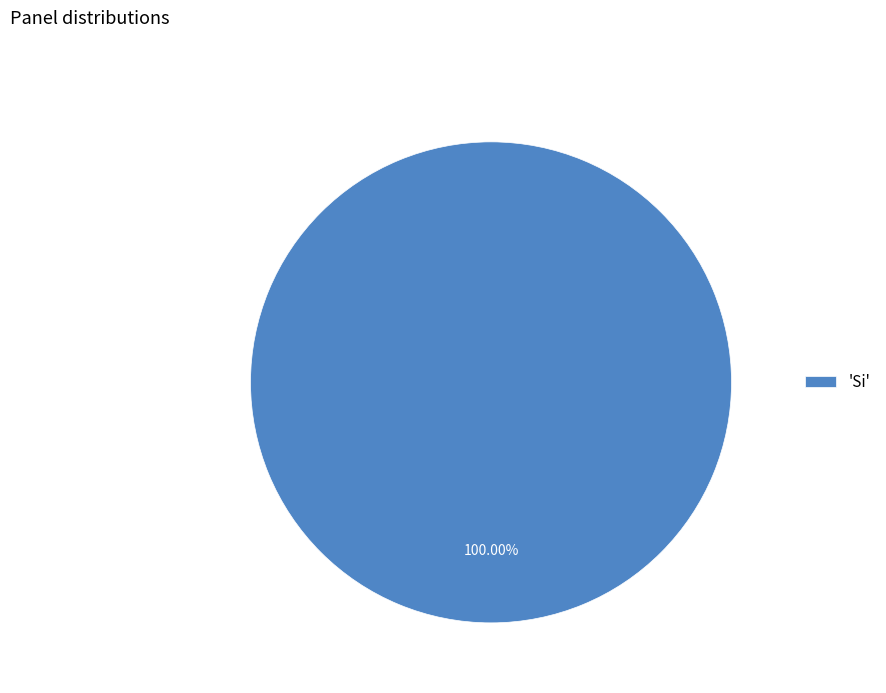

Rank the categories by value from lowest to highest.

'Si'